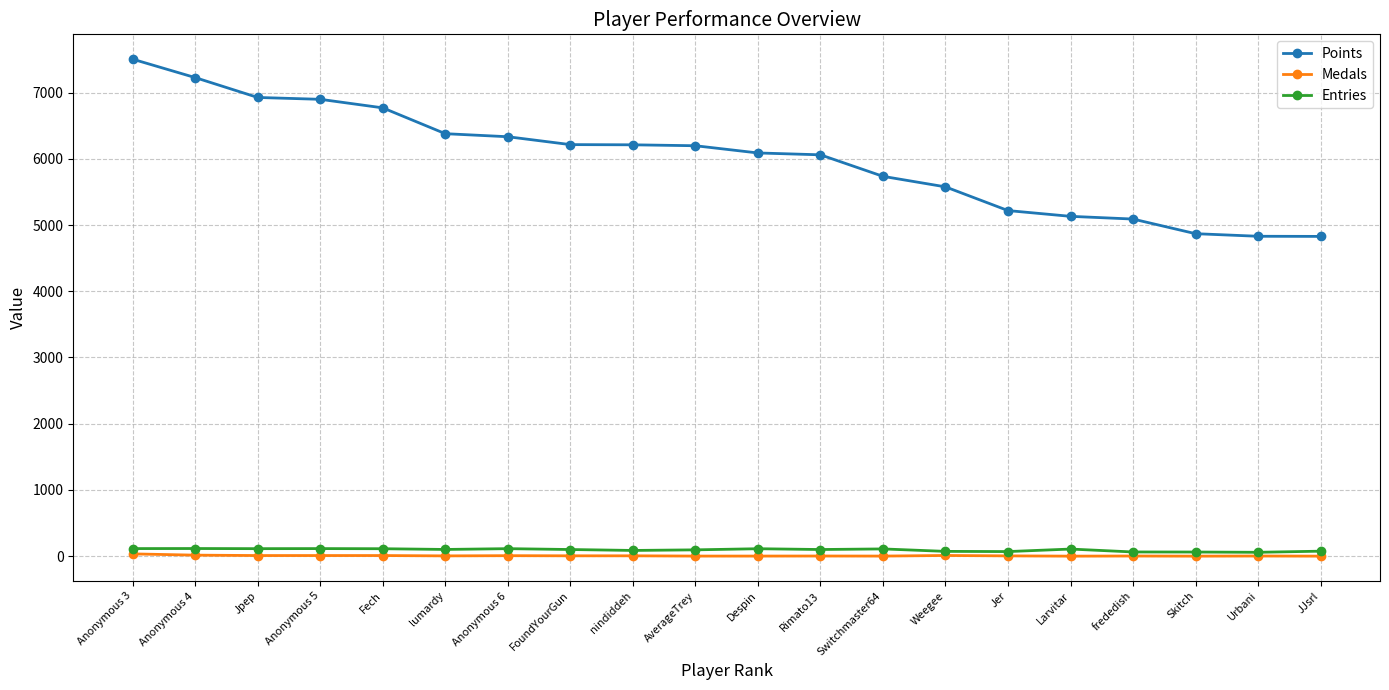

Which series has the largest total across all categories?

Points